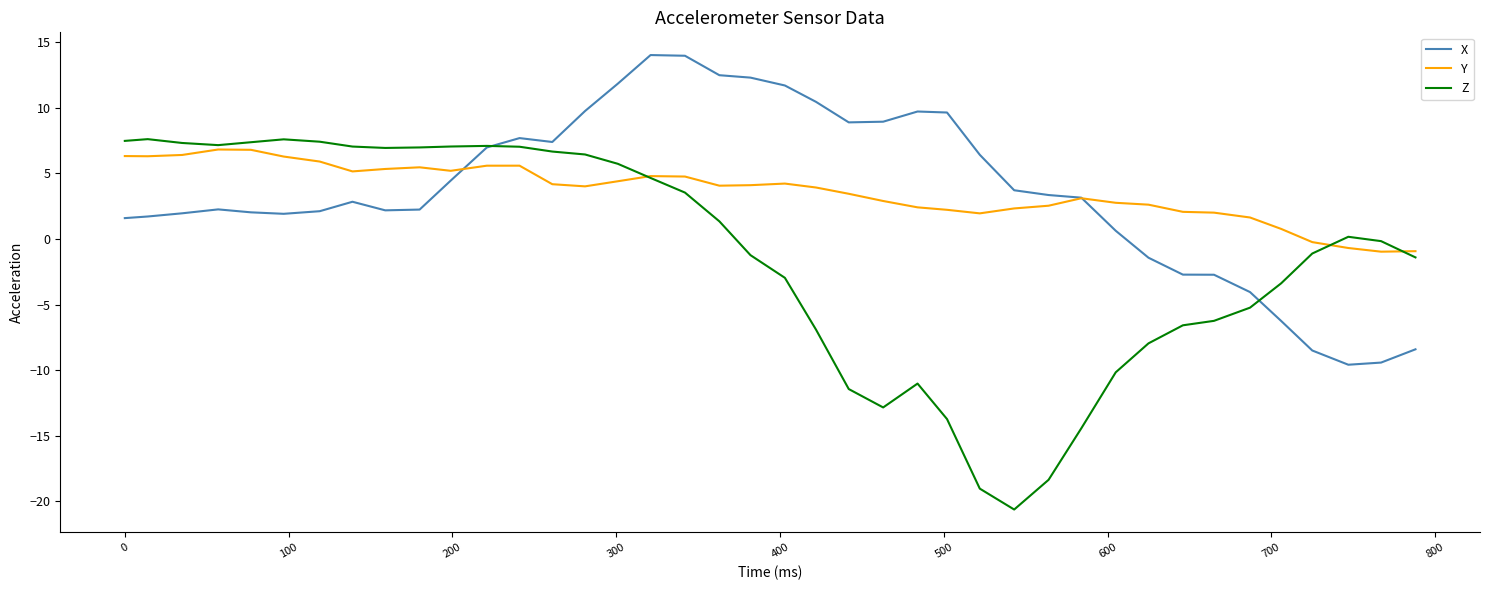

What is the greatest value displayed?

14.0